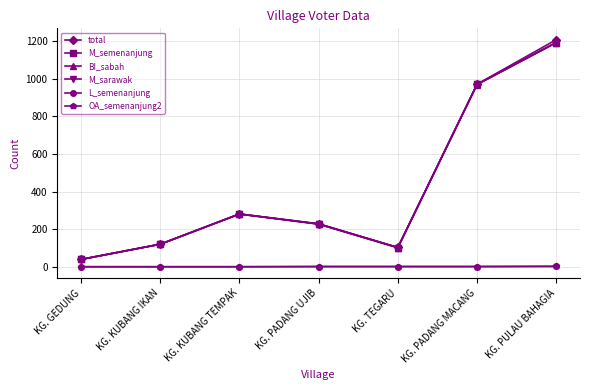

At which label does BI_sabah first exceed 228?

KG. KUBANG TEMPAK